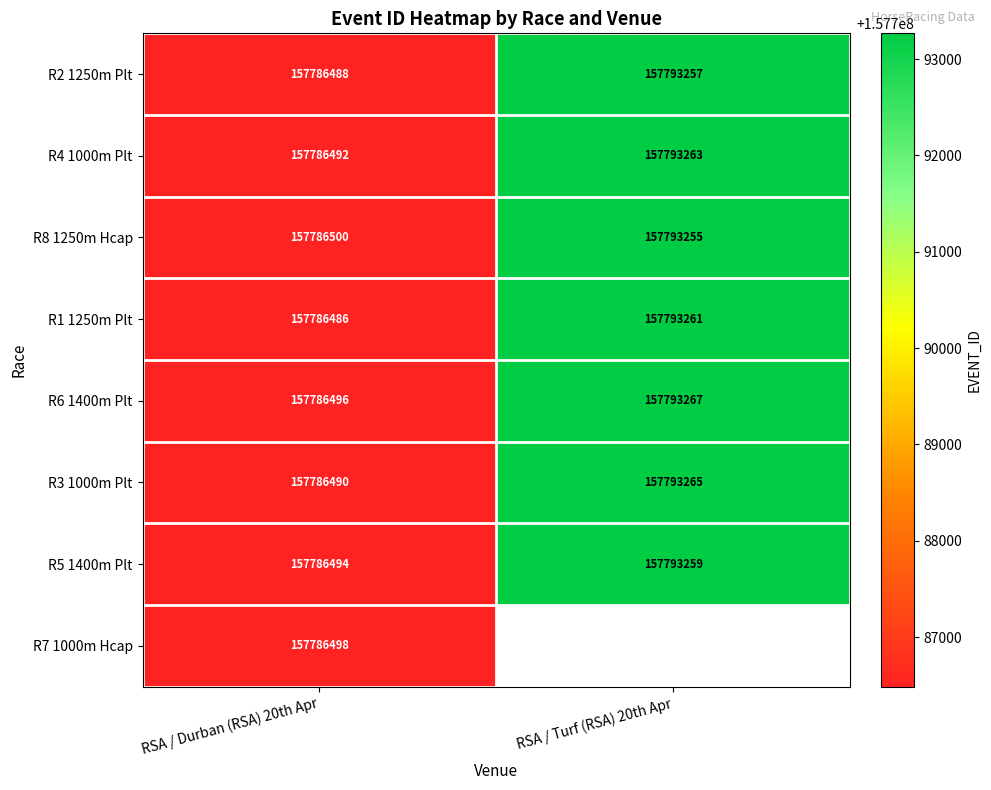

At which label does R5 1400m Plt reach its minimum?

RSA / Durban (RSA) 20th Apr